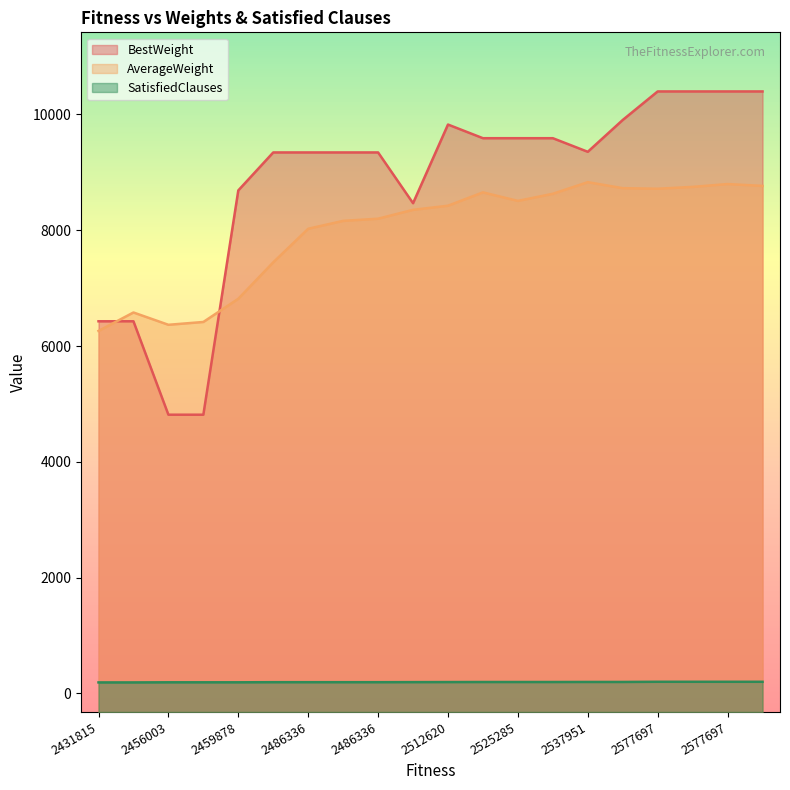

At which label does SatisfiedClauses reach its minimum?

2431815